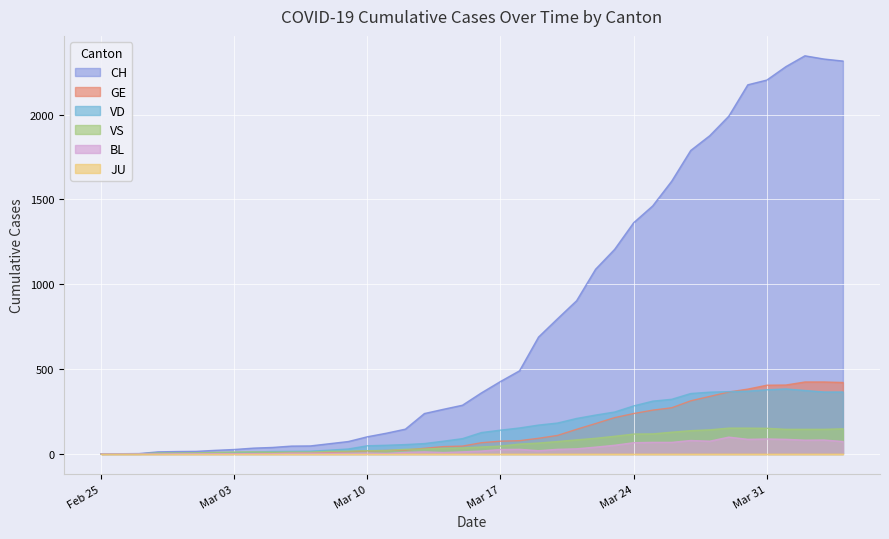

What is the highest value of the VD series?

383